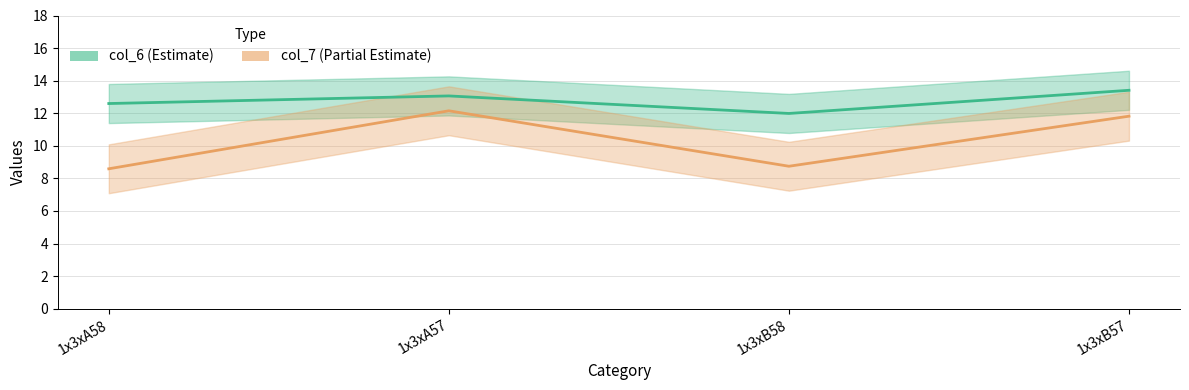

What is the difference between the maximum and minimum values in the col_7 series?

3.6